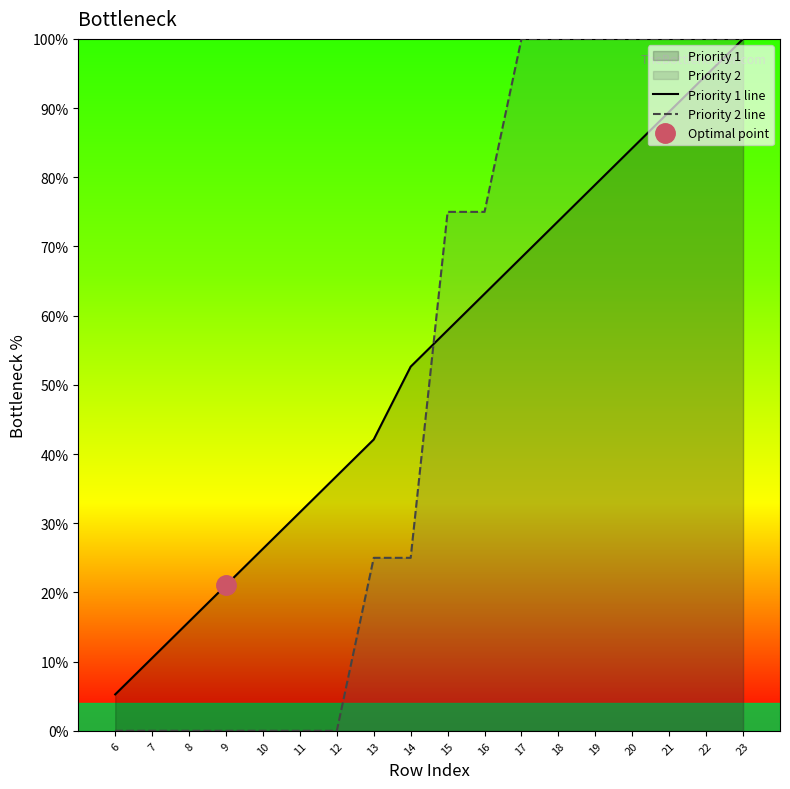

At how many categories does at least one series exceed 51?

10